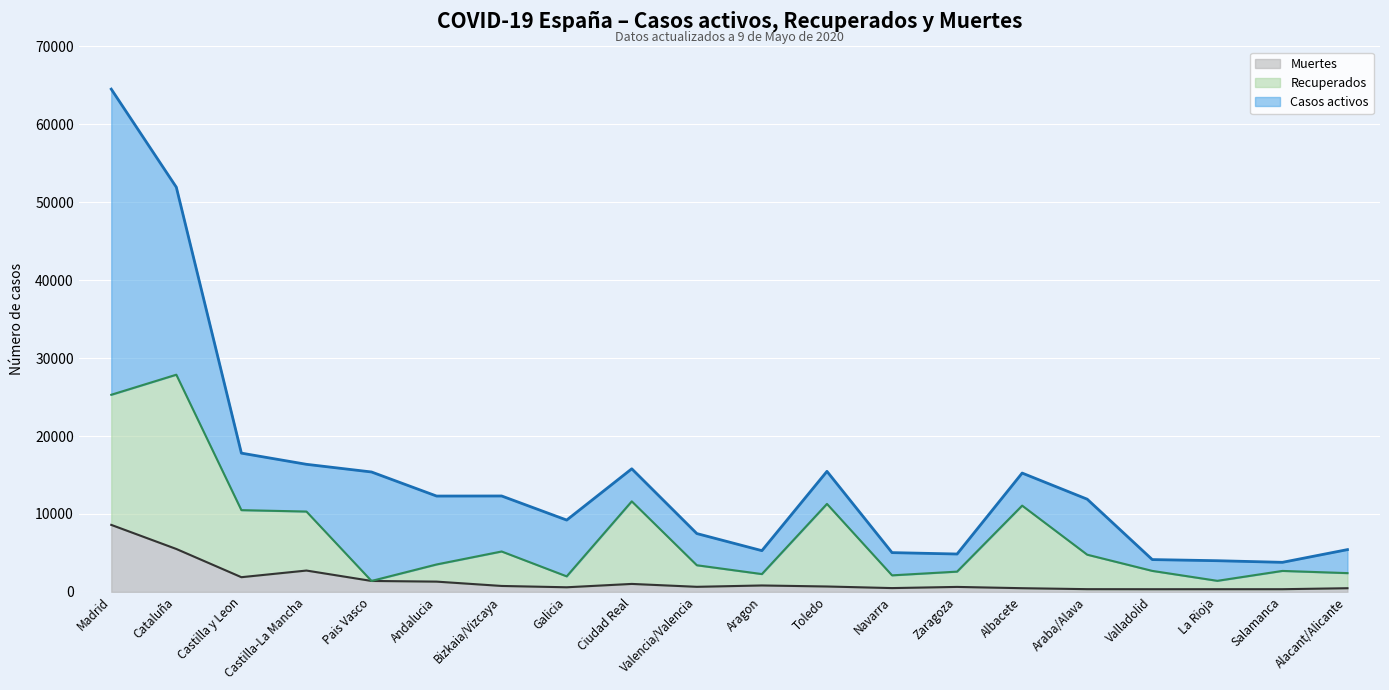

How many lines are shown in the chart?

3